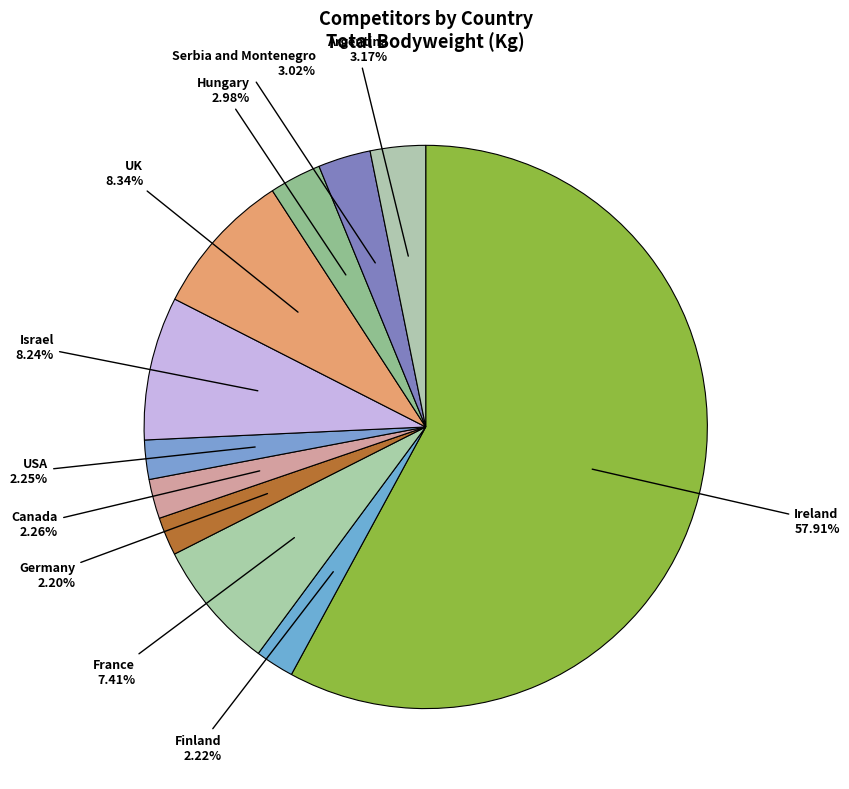

To the nearest percent, what is the combined percentage of USA and Israel?

10%